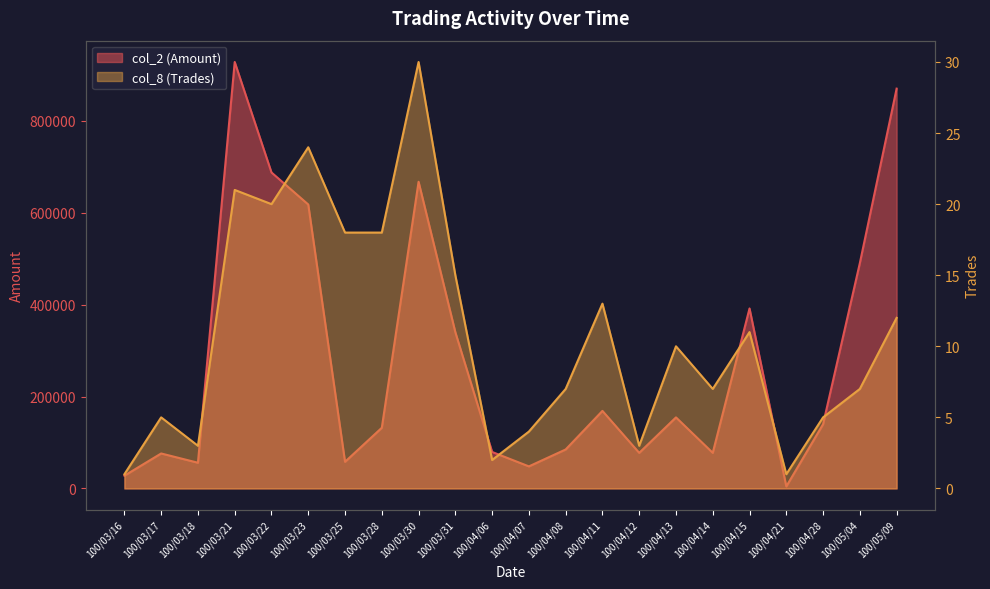

True or false: col_2 (Amount) and col_8 (Trades) intersect in this chart.

False